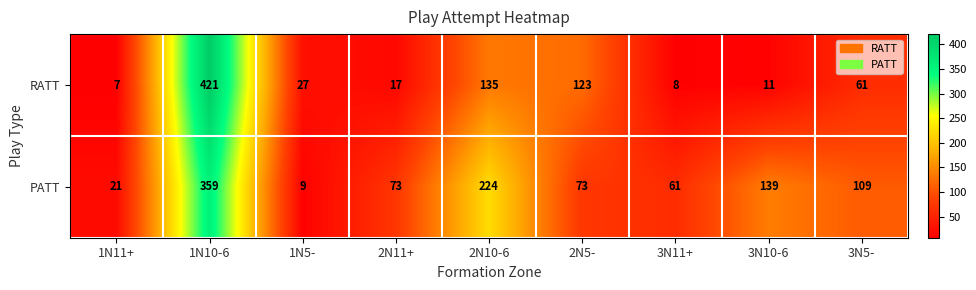

Which series has the widest spread of values?

RATT